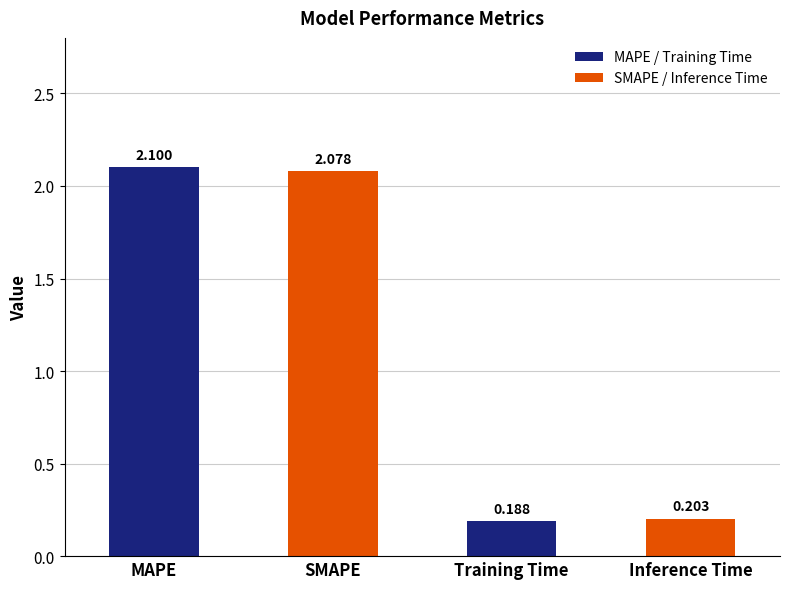

Where does the data first go above 2?

MAPE